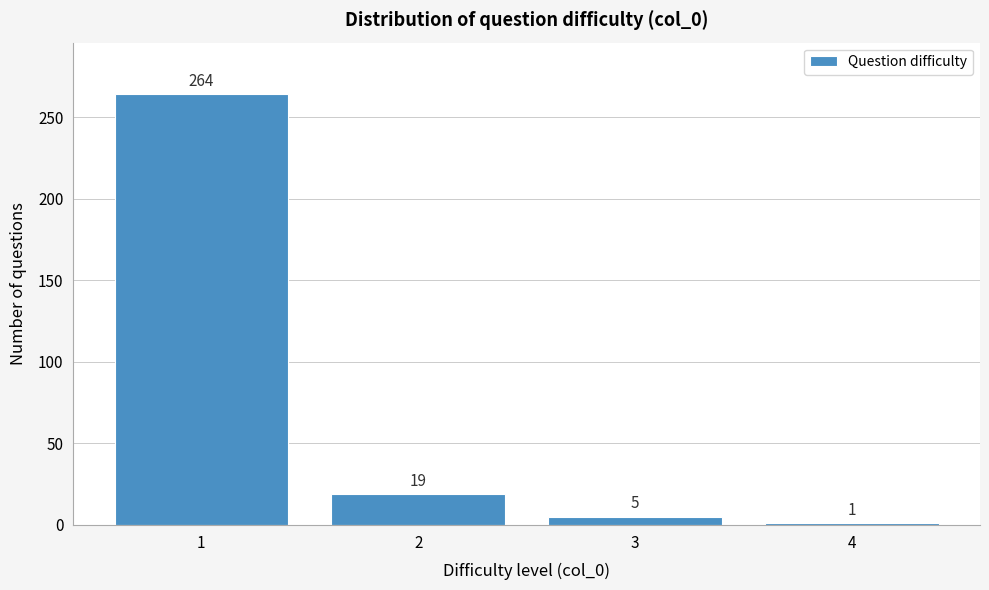

Reading right to left, extract all data points from this chart.

1	5	19	264